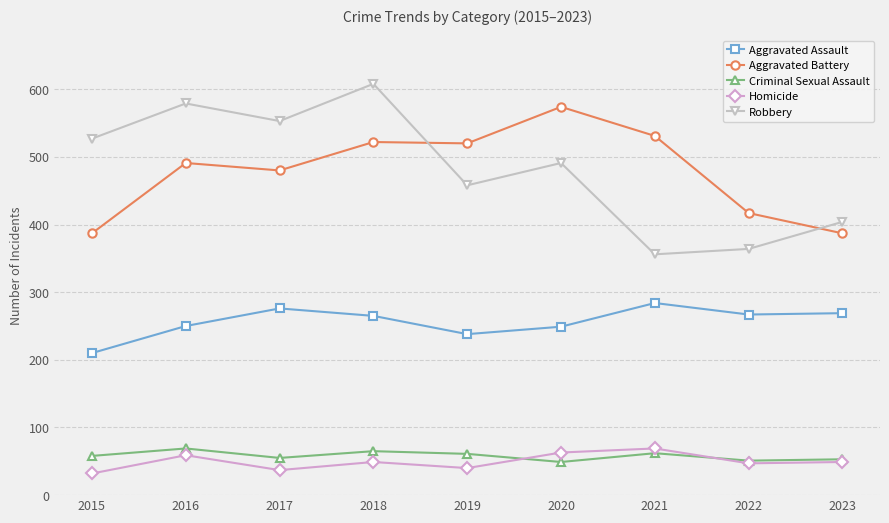

True or false: Aggravated Assault and Aggravated Battery intersect in this chart.

False